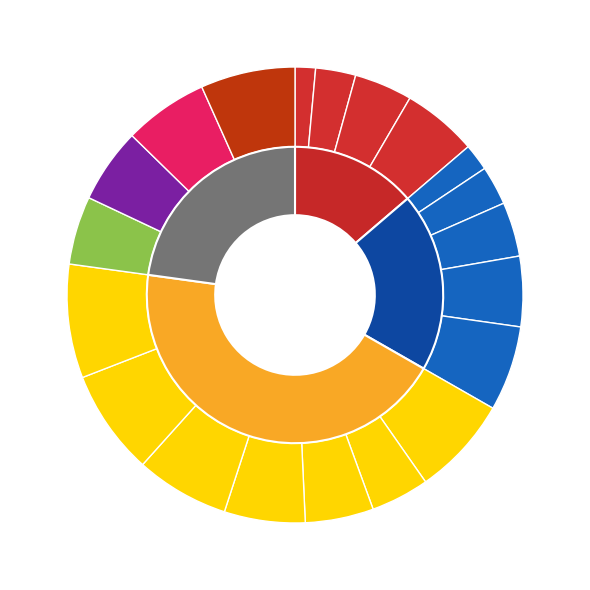

What percentage is the 1 slice, to the nearest percent?

8%